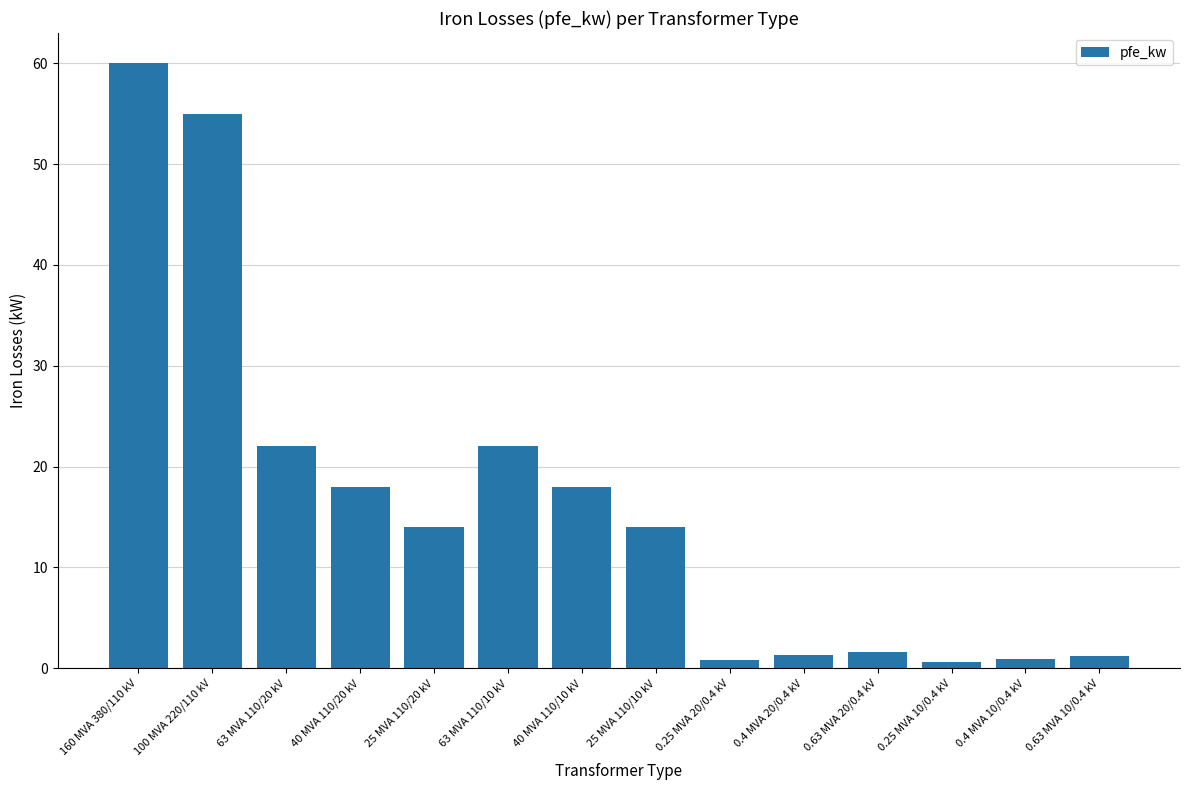

What is the label of the 13th bar from the left?

0.4 MVA 10/0.4 kV